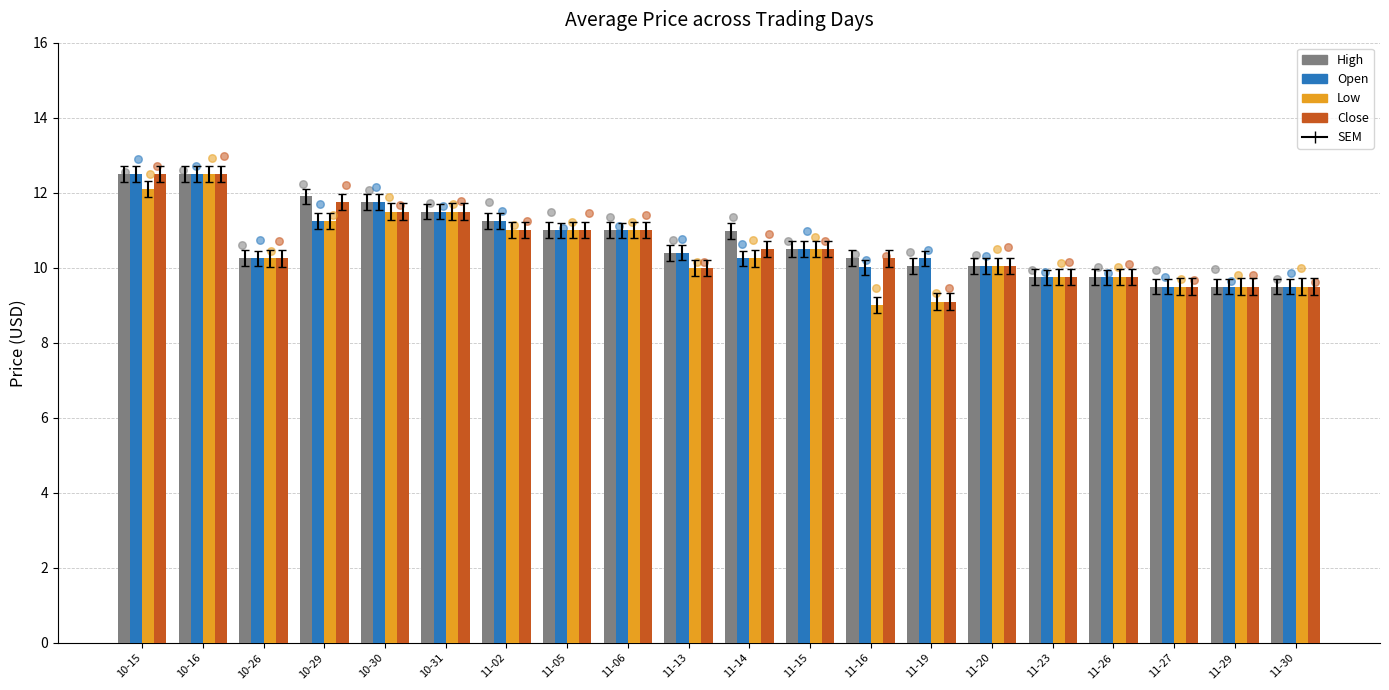

Which series reaches the minimum Y coordinate?

Low